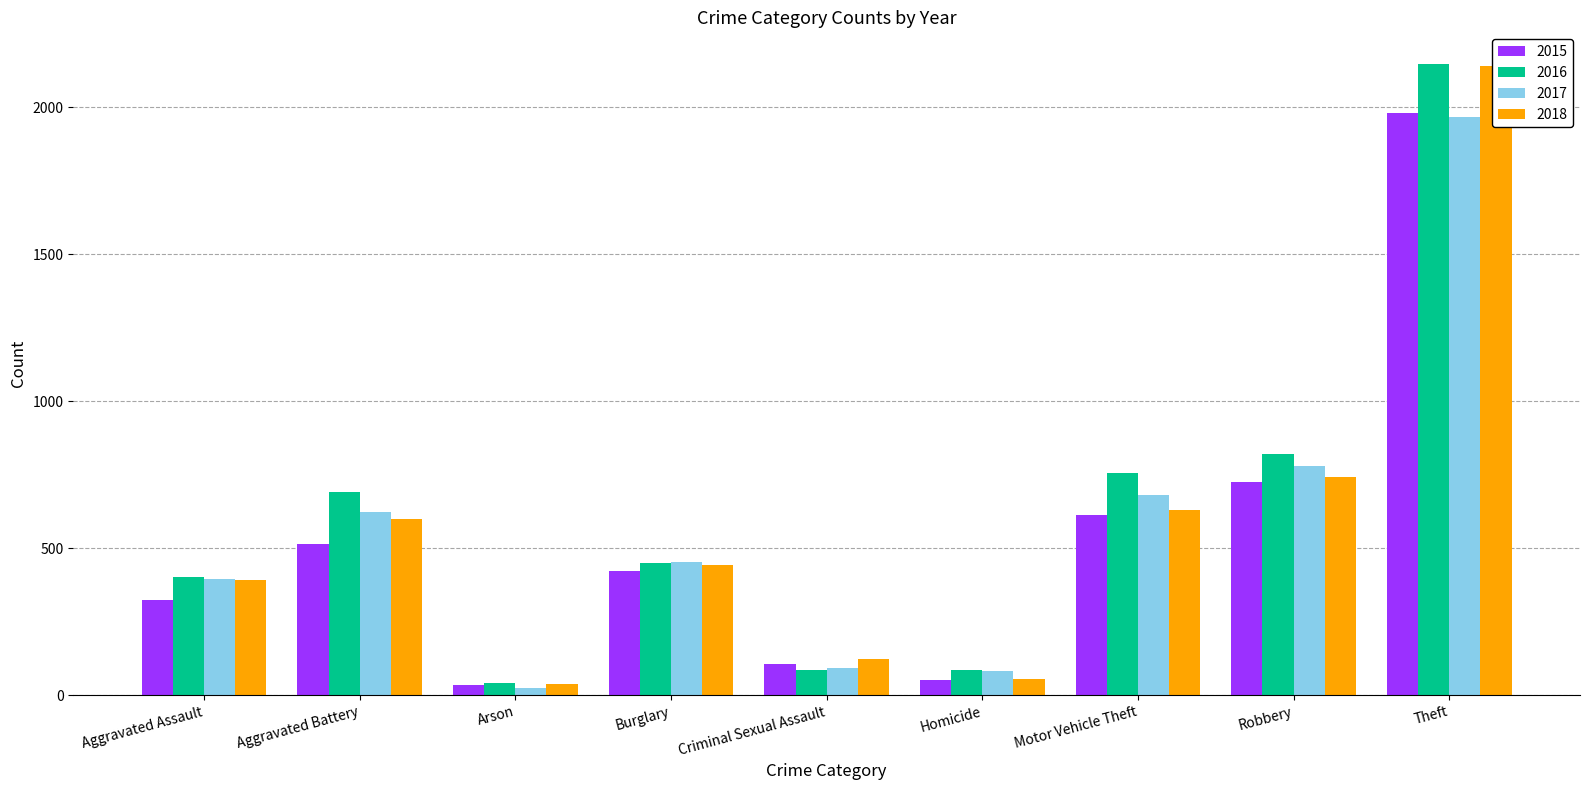

At which label is 2018 closest to 1088?

Robbery